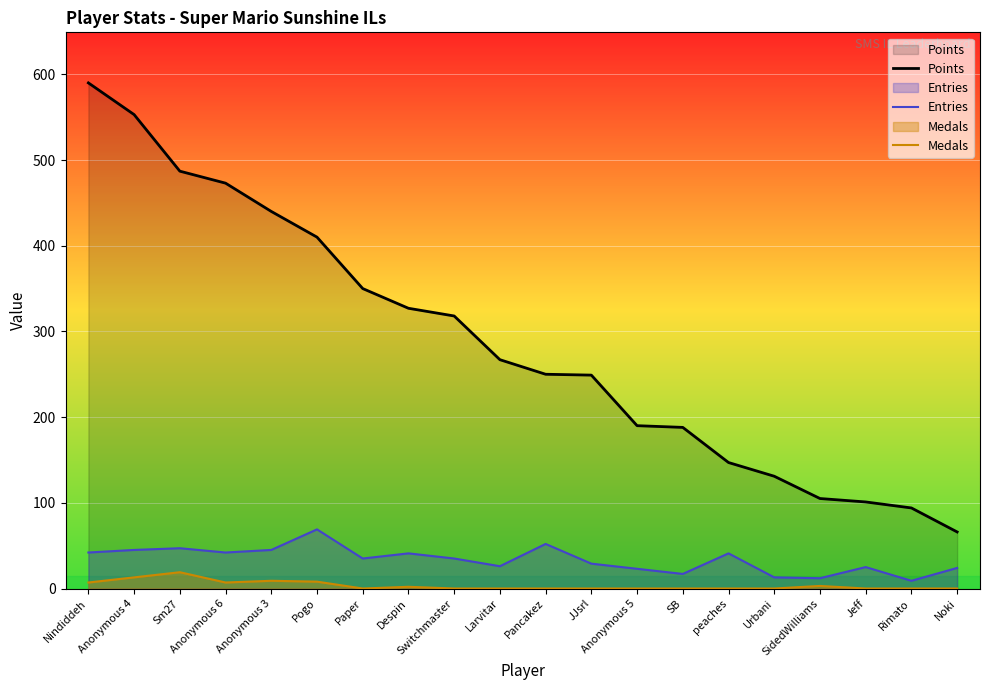

What position from the left is Despin?

8